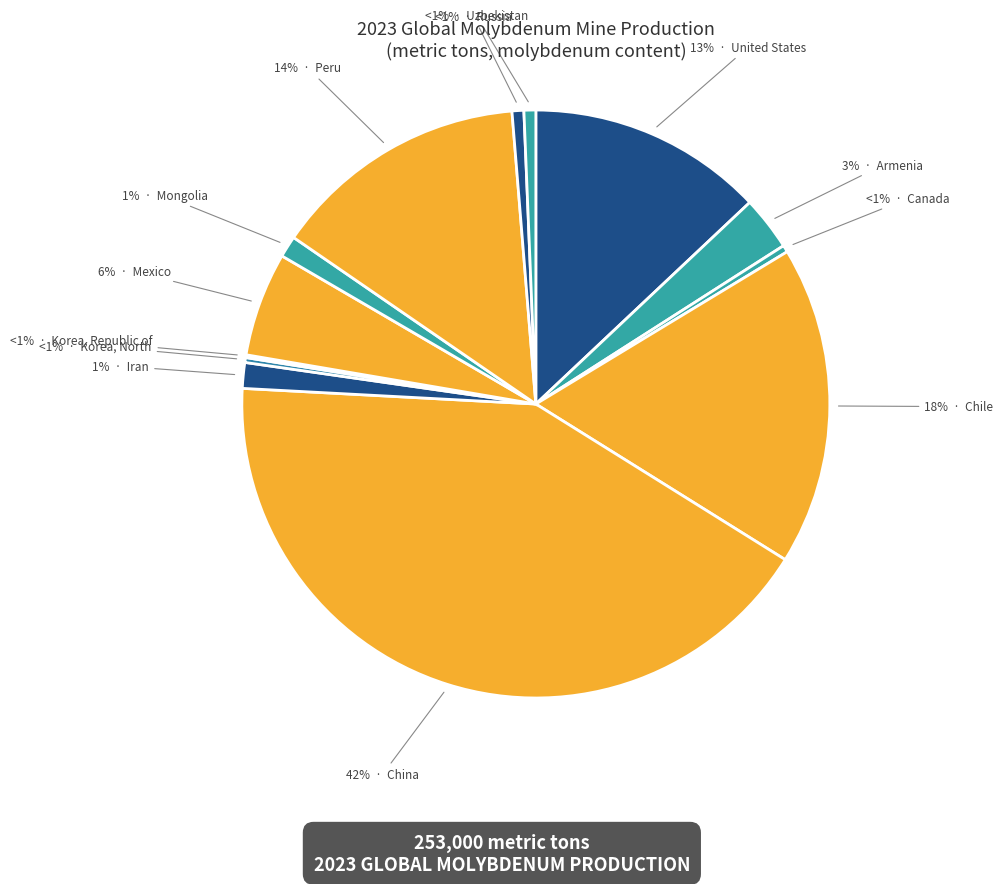

To the nearest percent, what portion does Mongolia represent?

1%